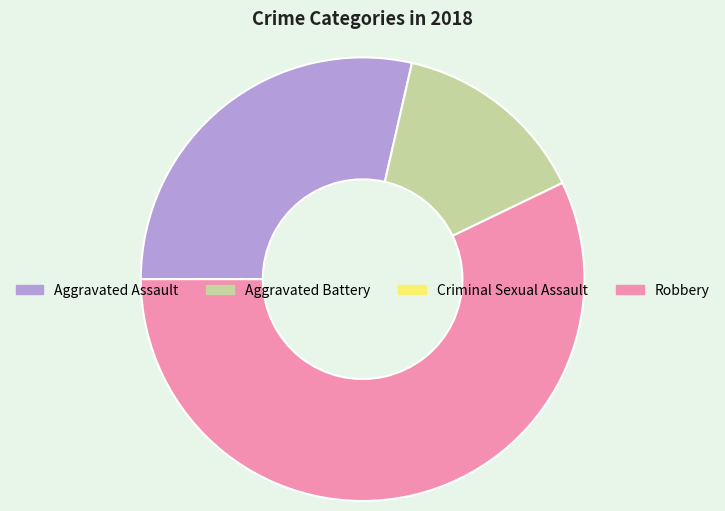

Is there a majority slice in this chart?

Yes